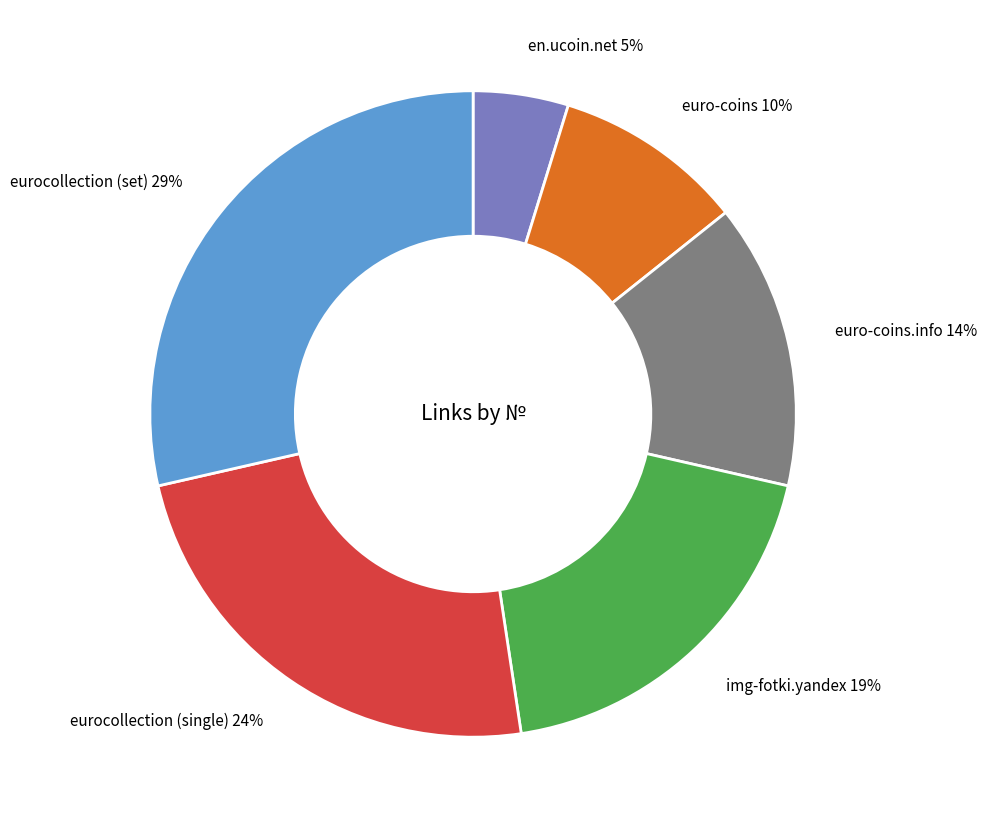

To the nearest percent, what is the average slice percentage?

17%